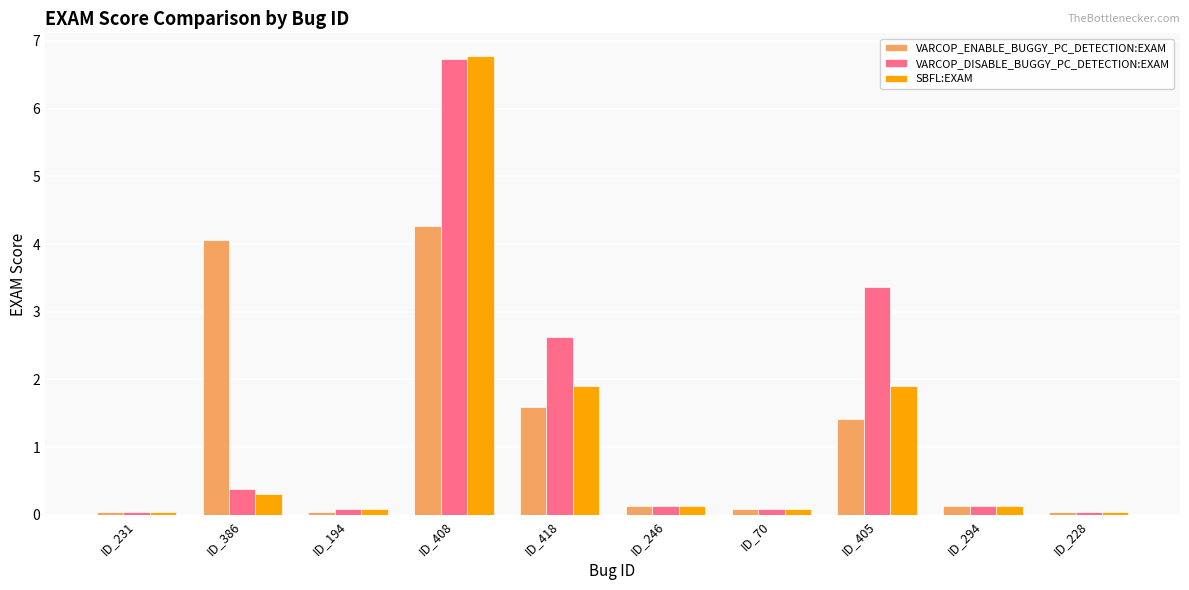

What is the spread (max minus min) of values at ID_386?

3.8